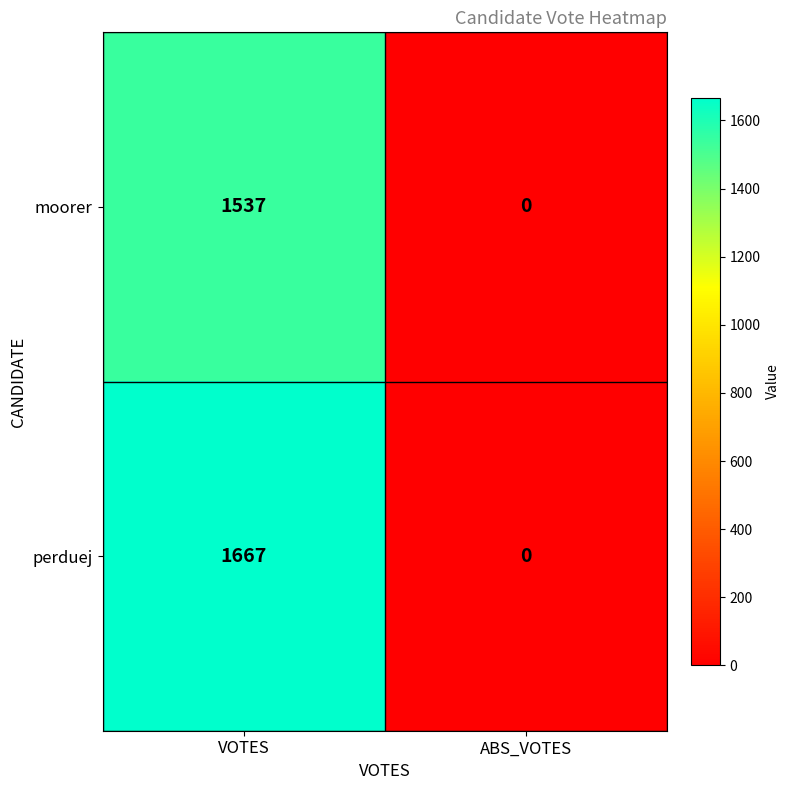

What is the difference between the moorer values at VOTES and ABS_VOTES?

1537